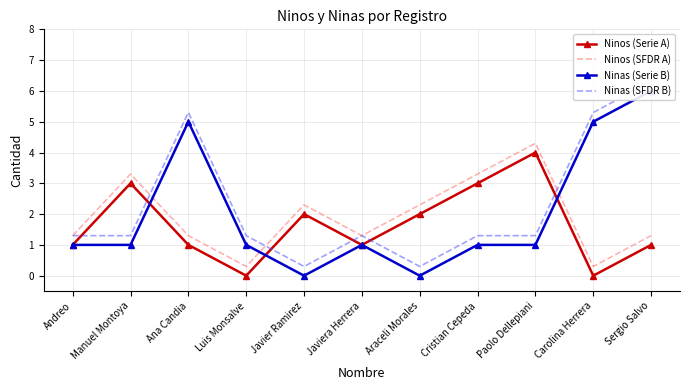

Where is the first local maximum for Ninas (SFDR B)?

Ana Candia